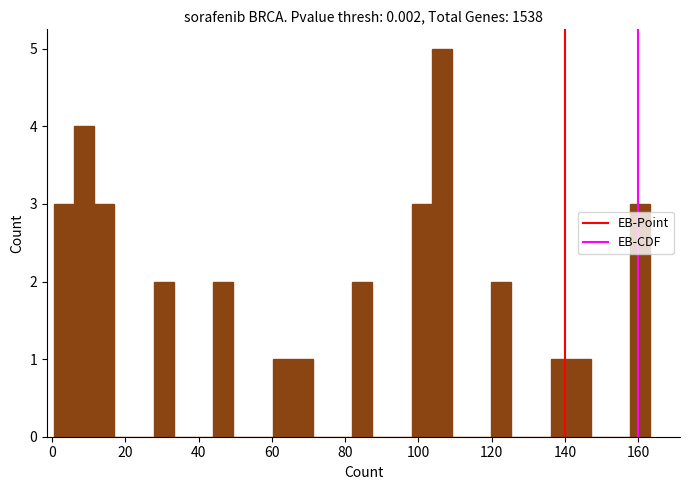

Read against the x-axis, roughly where is the centre of the tallest bar?

106